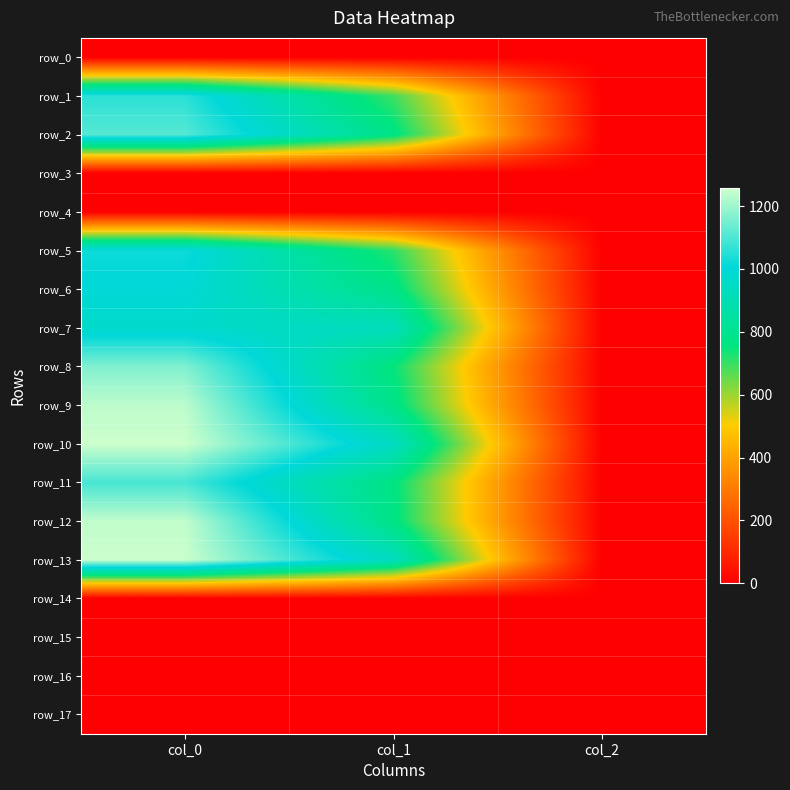

Rank the series by their maximum value, from lowest to highest.

row_0, row_3, row_4, row_14, row_15, row_16, row_17, row_7, row_6, row_5, row_1, row_11, row_2, row_8, row_9, row_12, row_13, row_10